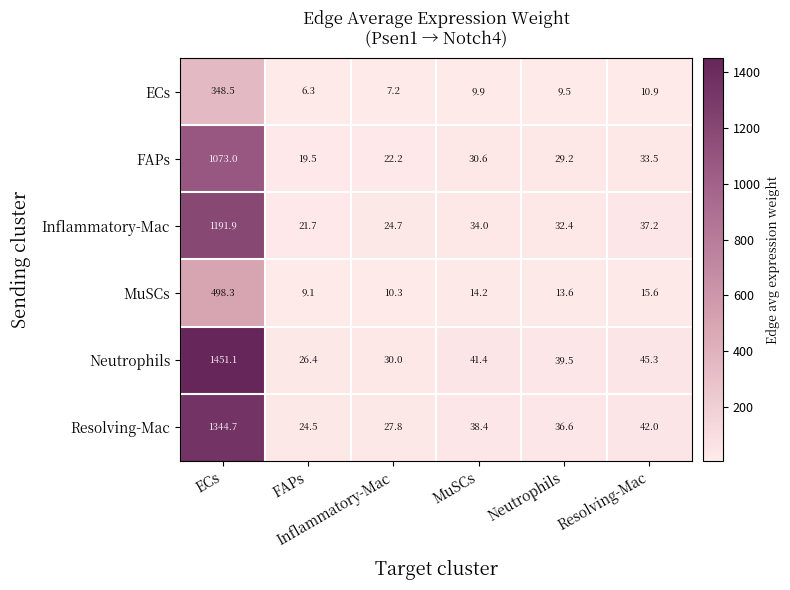

What is the greatest value displayed?

1451.1